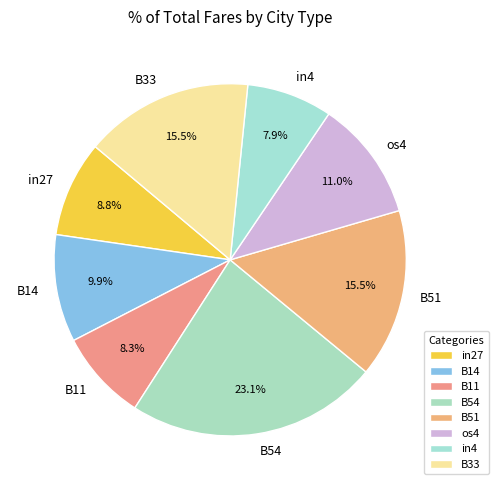

The in27 slice represents 17% of the pie. True or false?

False